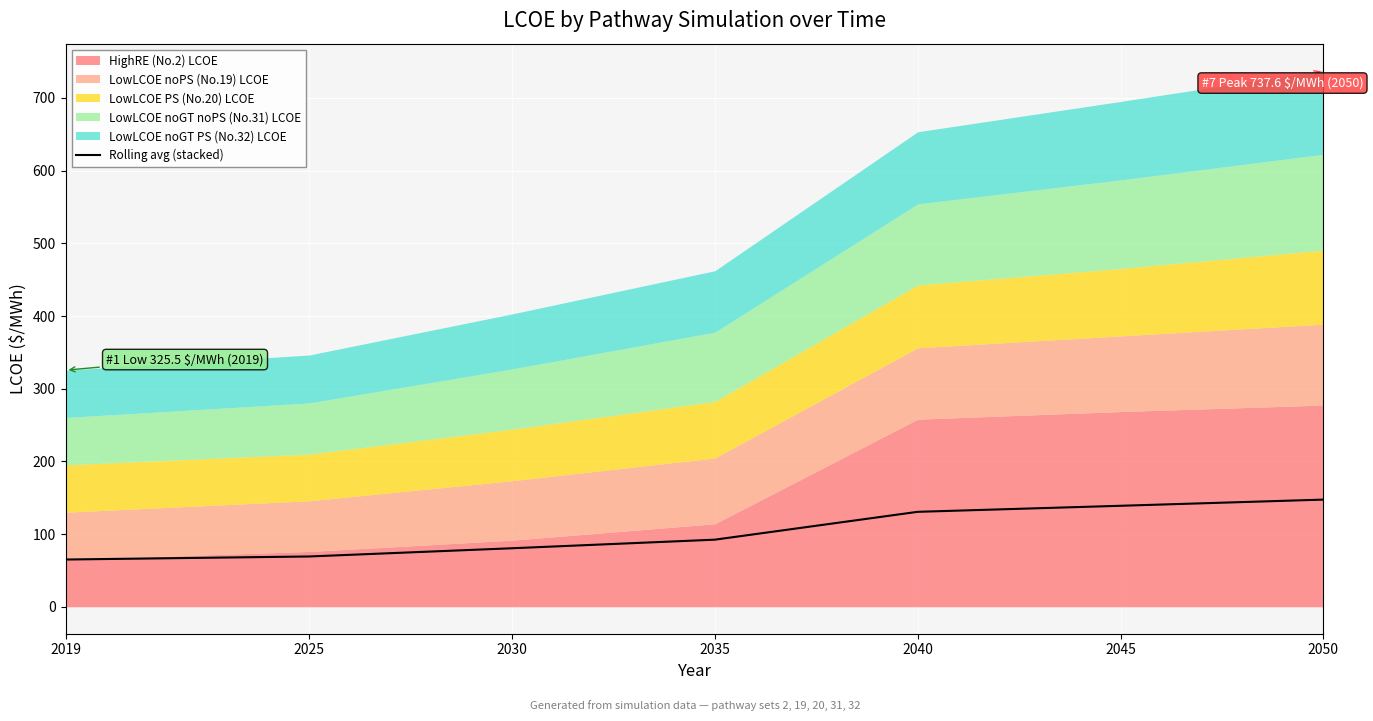

True or false: the data shows 92.4 at 2035.

True